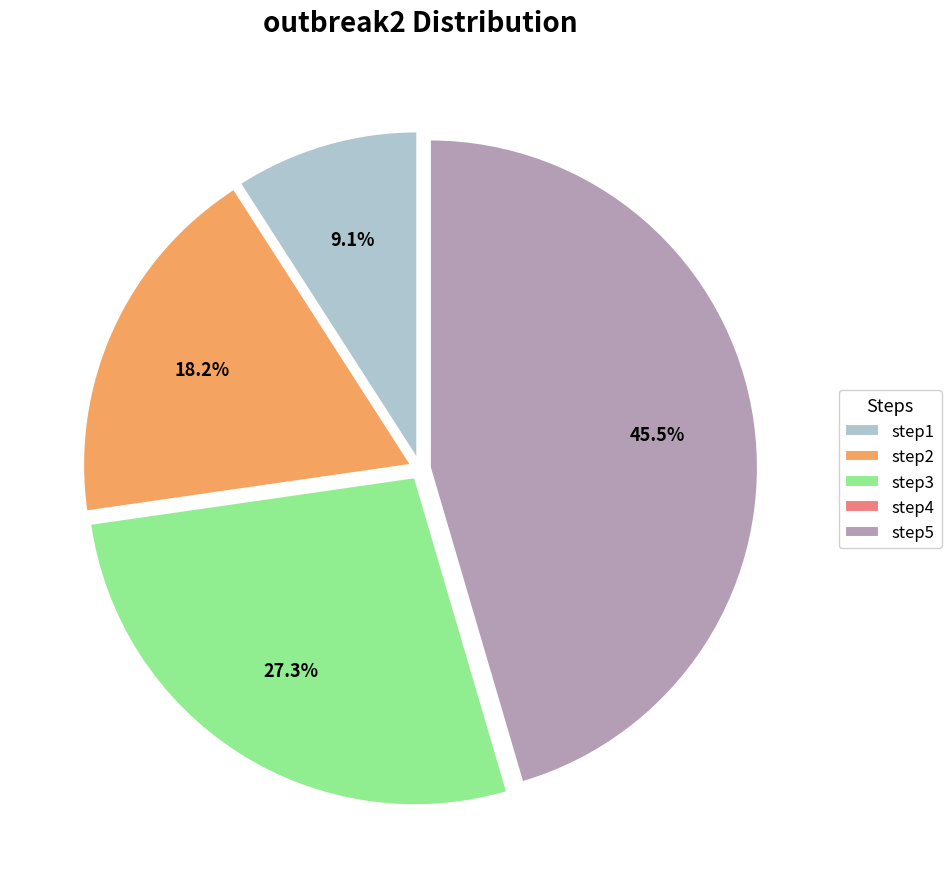

What is the largest slice in the pie chart?

step5